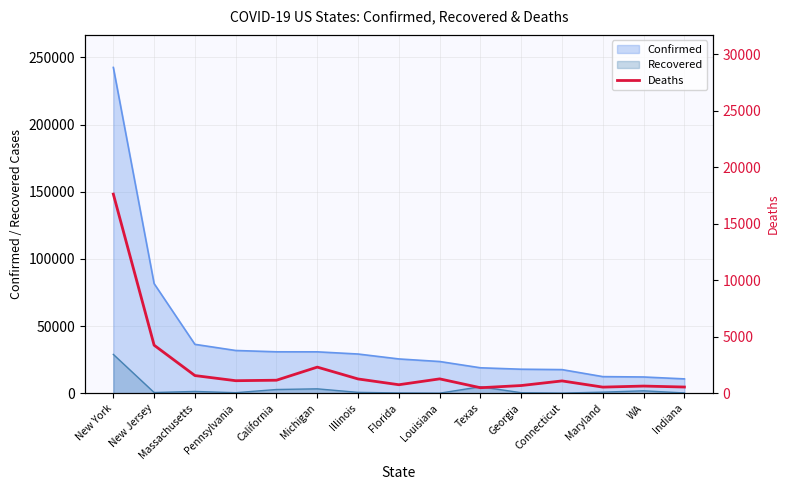

How many data points are above 1105?

7